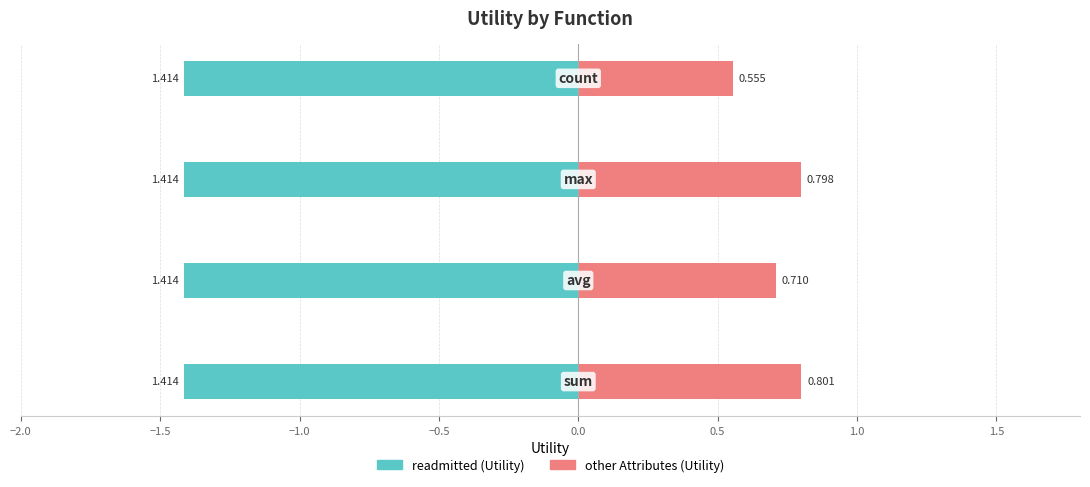

Which series has the widest spread of values?

other Attributes (Utility)